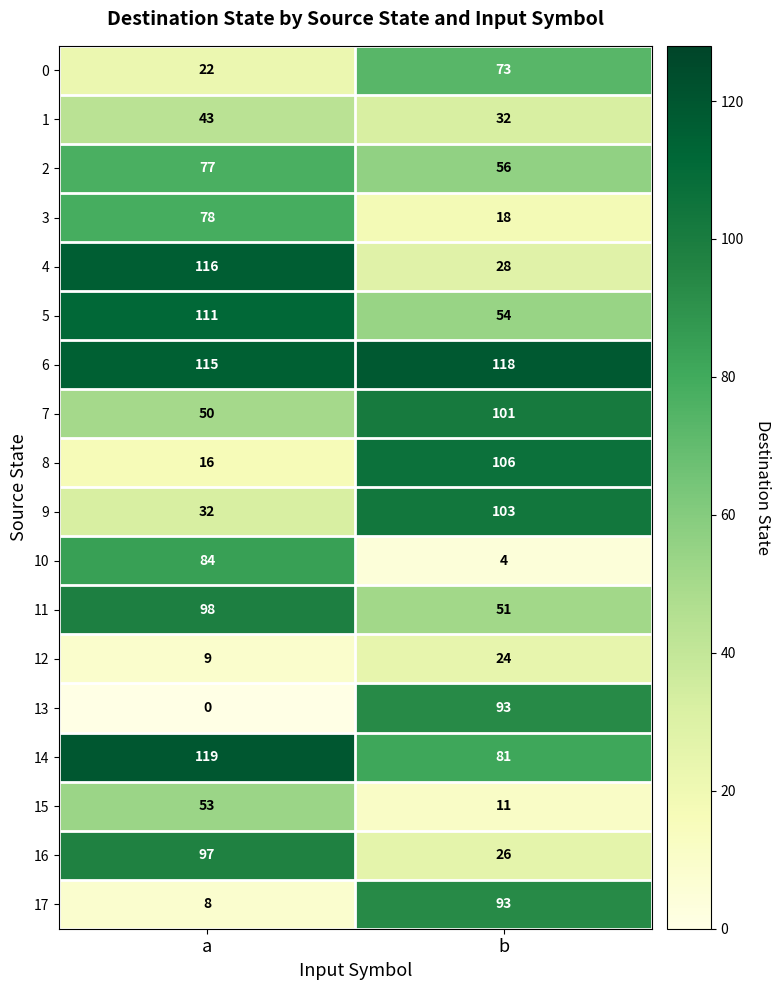

Which label corresponds to the smallest value in the chart?

a